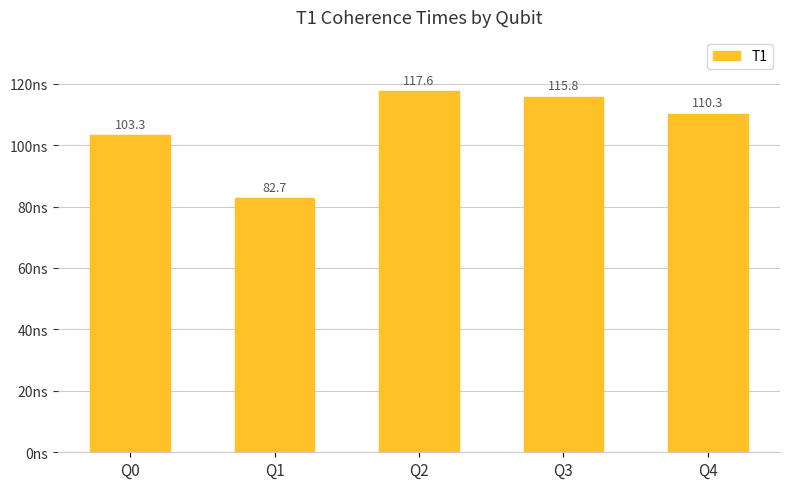

What is the difference between the maximum and minimum values?

34.9